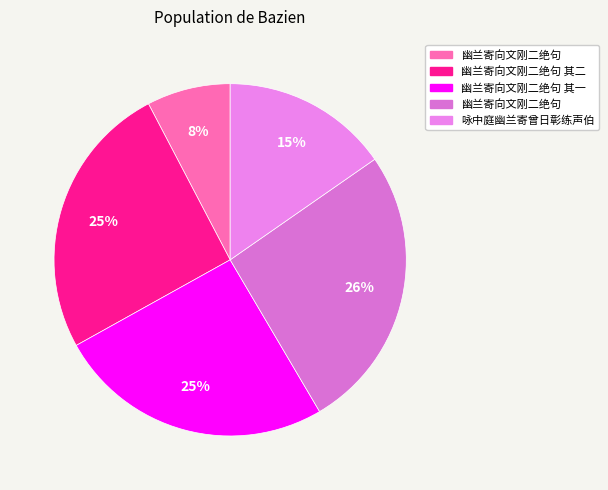

How many segments does this pie chart have?

5